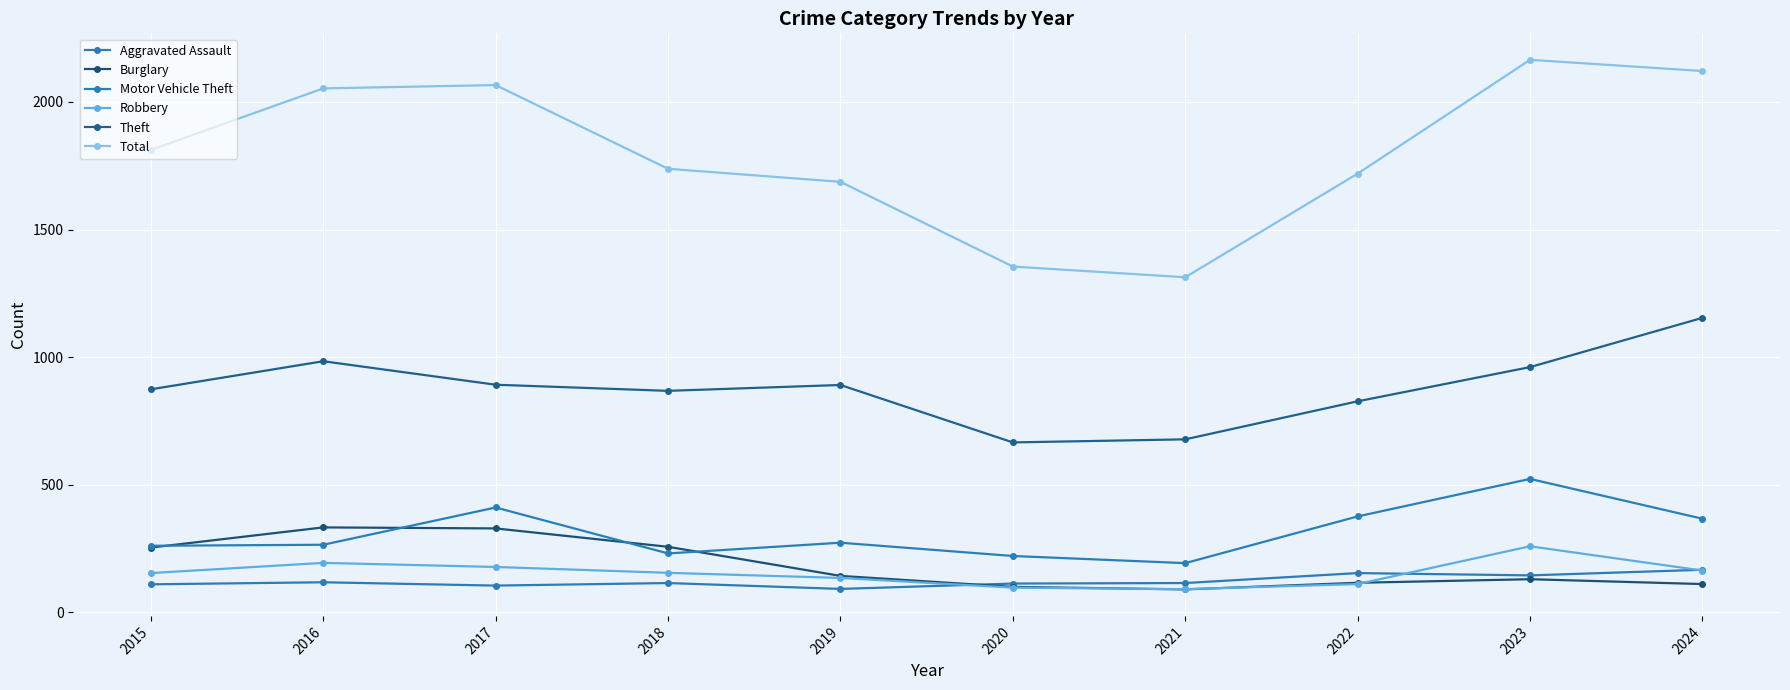

How many data points in Aggravated Assault are less than 115?

4